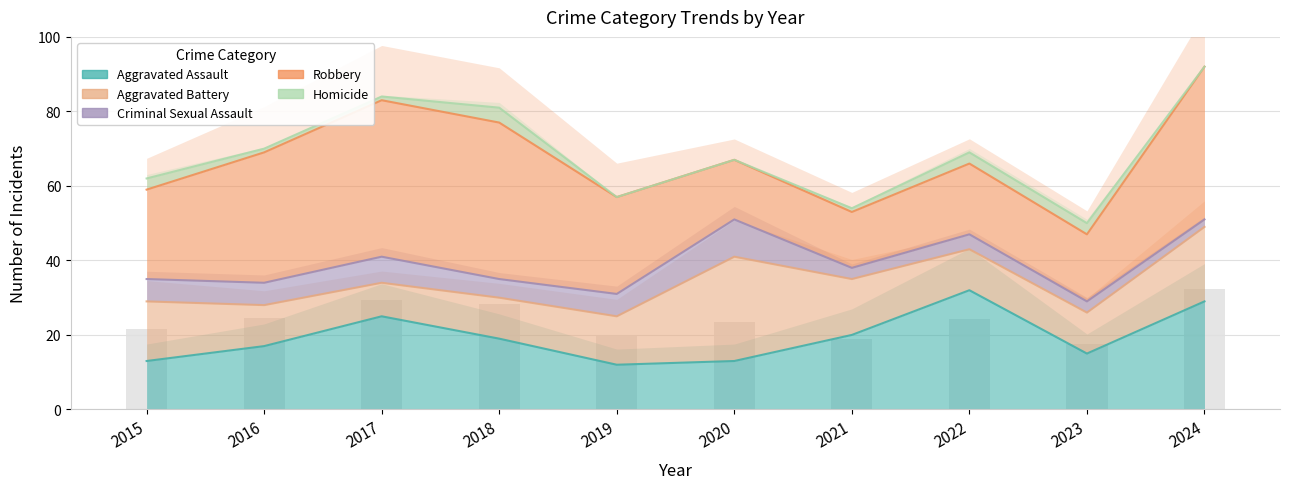

At how many categories does at least one series exceed 40?

3